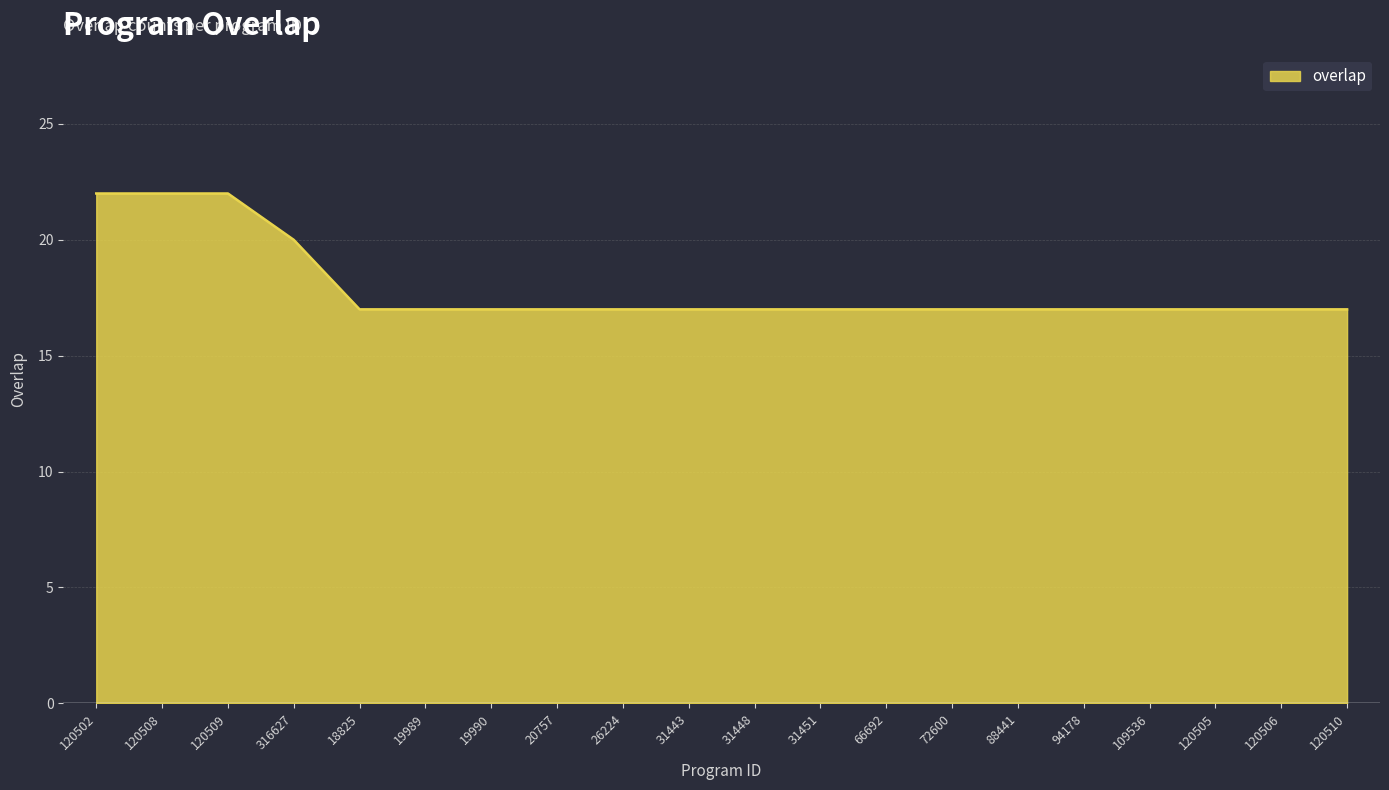

What is the change in value from 120509 to 120506?

-5